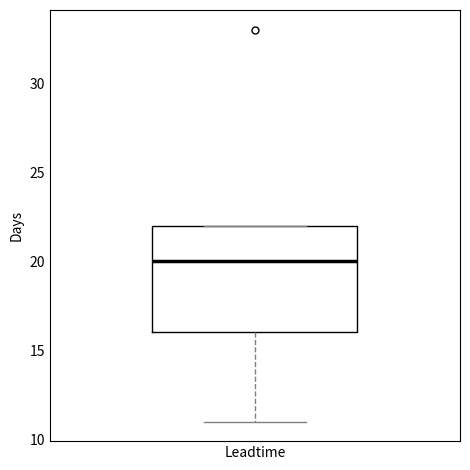

Transcribe this box plot: give where the median line is, the range the box spans, and where the two whiskers end, as read against the y-axis. The values are not printed on the chart, so give them approximately, as read against the axis.

median 20, box 16 to 22, whiskers 11 to 22